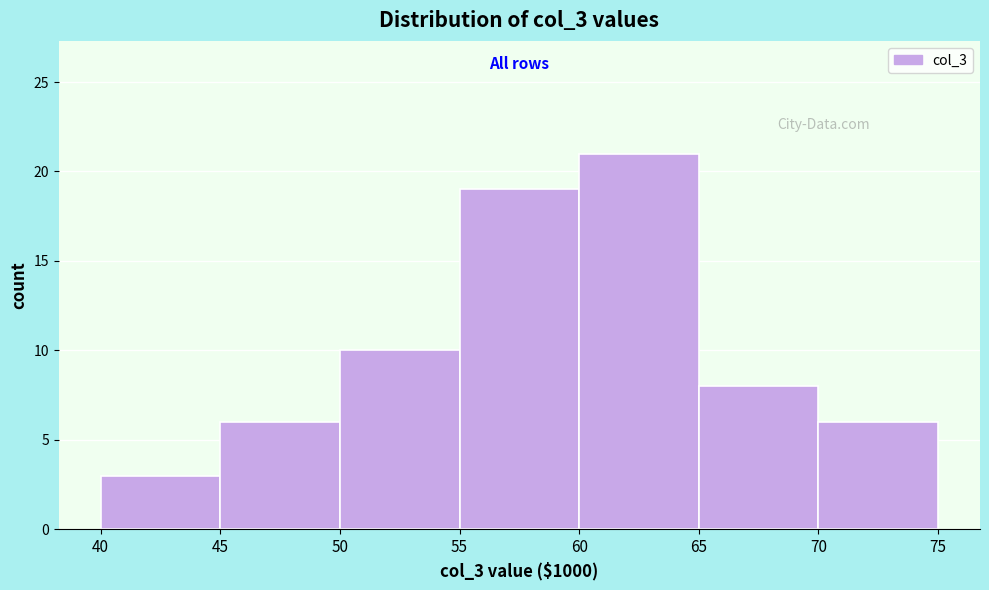

Reading left to right, extract all data points from this chart.

3	6	10	19	21	8	6